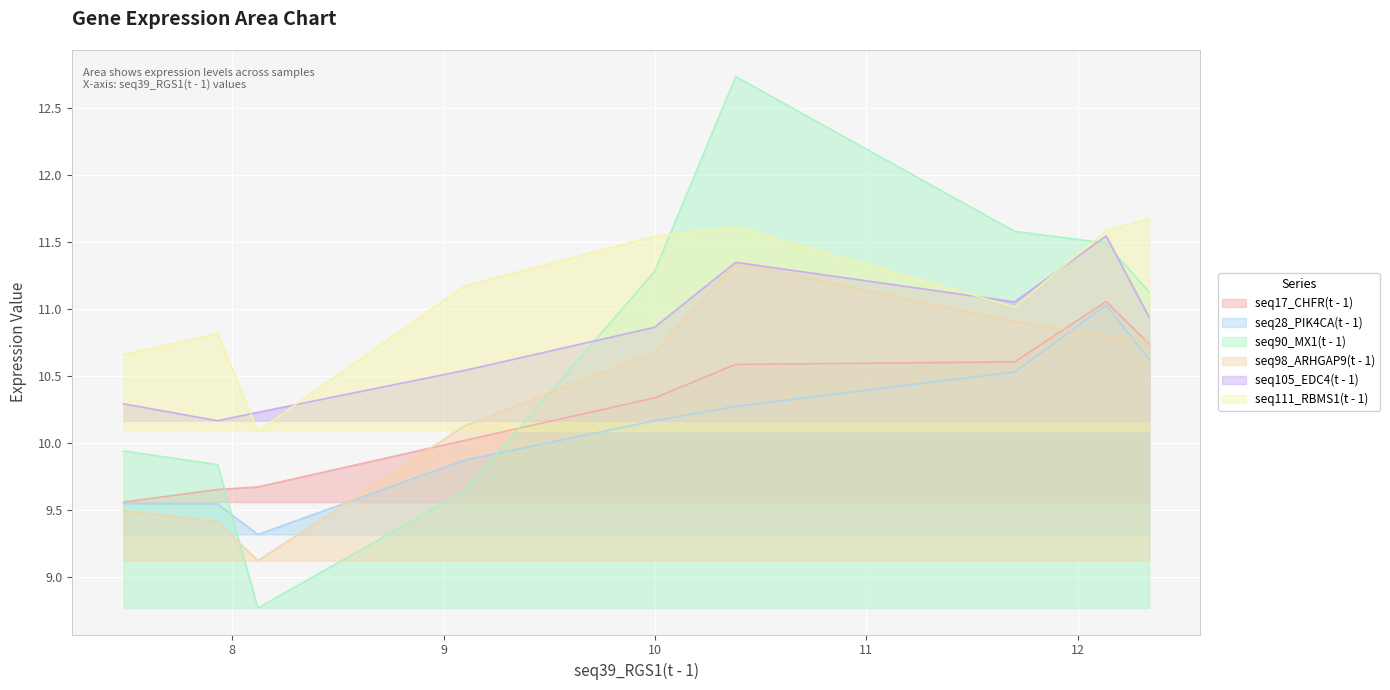

What is the label of the 5th point from the right?

9.998